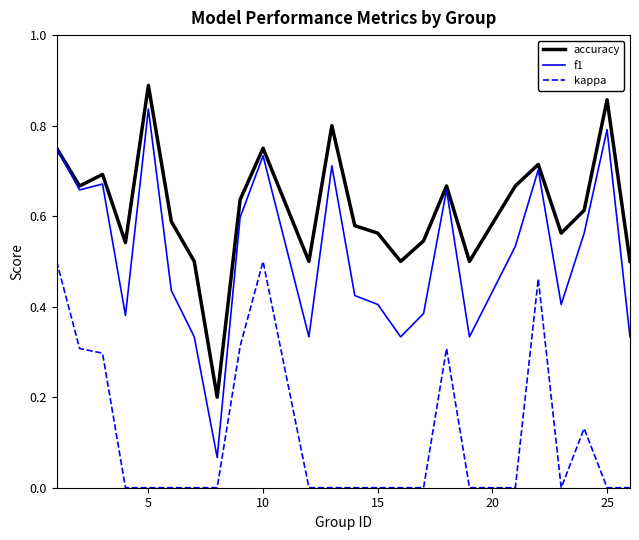

How many distinct data groups are displayed?

3